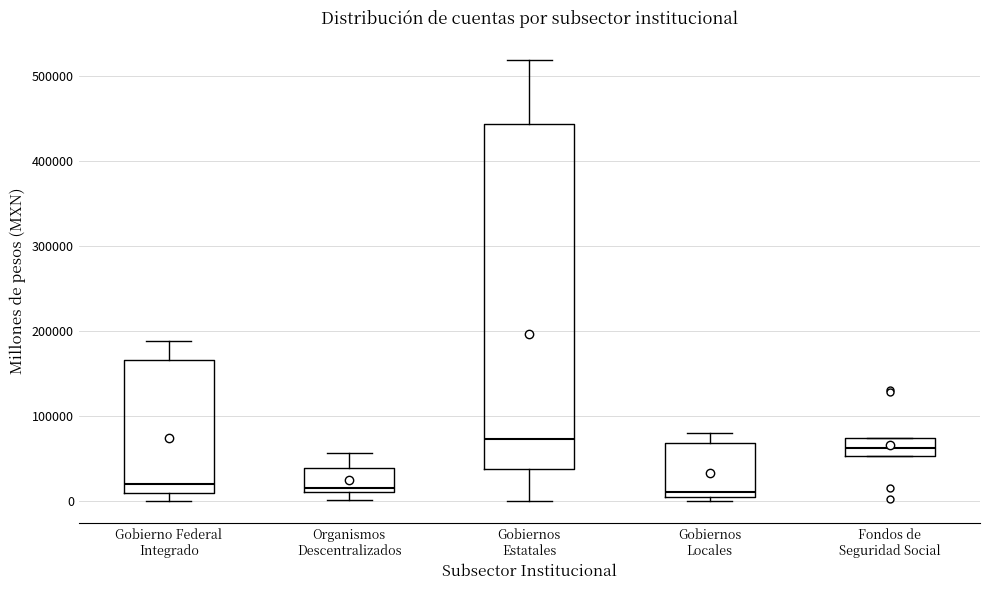

Reading left to right, read every box against the y-axis: the position of its median line, the range the box covers, and the ends of its whiskers. The values are not printed on the chart, so give them approximately, as read against the axis.

Gobierno Federal Integrado: median 20000, box 10000 to 170000, whiskers 0 to 190000
Organismos Descentralizados: median 20000, box 10000 to 40000, whiskers 0 to 60000
Gobiernos Estatales: median 70000, box 40000 to 440000, whiskers 0 to 520000
Gobiernos Locales: median 10000 (just above the box's lower edge), box 10000 to 70000, whiskers 0 to 80000
Fondos de Seguridad Social: median 60000, box 50000 to 70000, whiskers 50000 to 70000